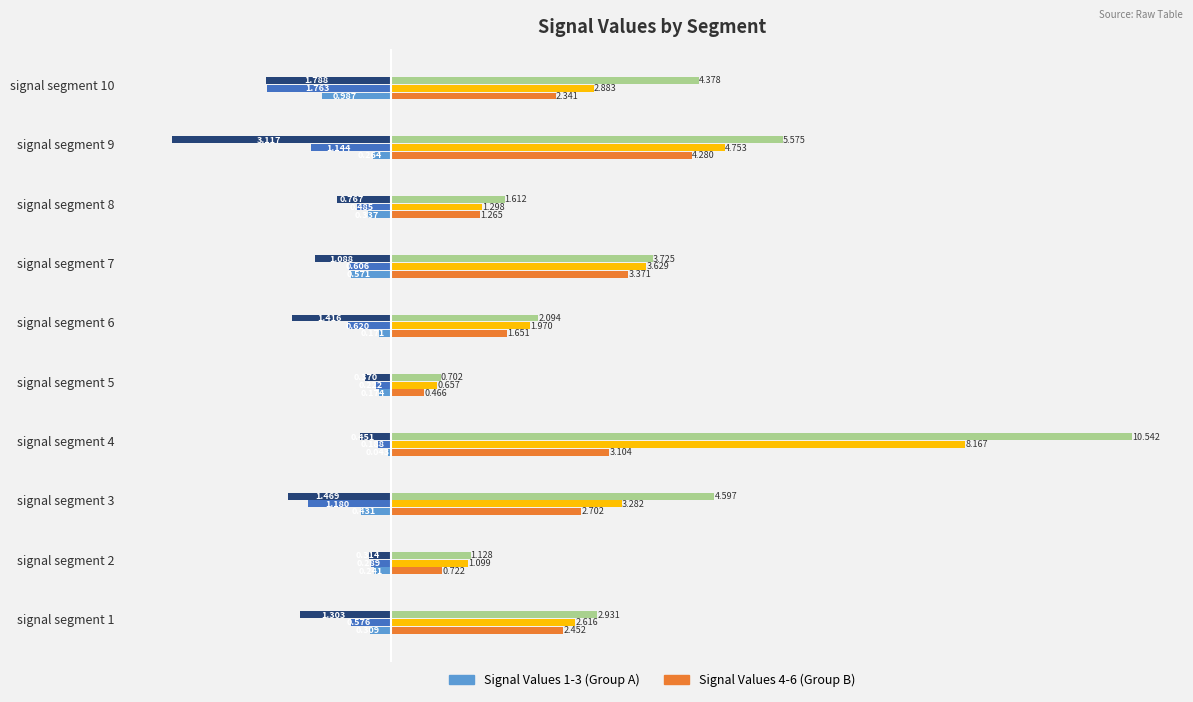

Count the number of categories in the chart.

10